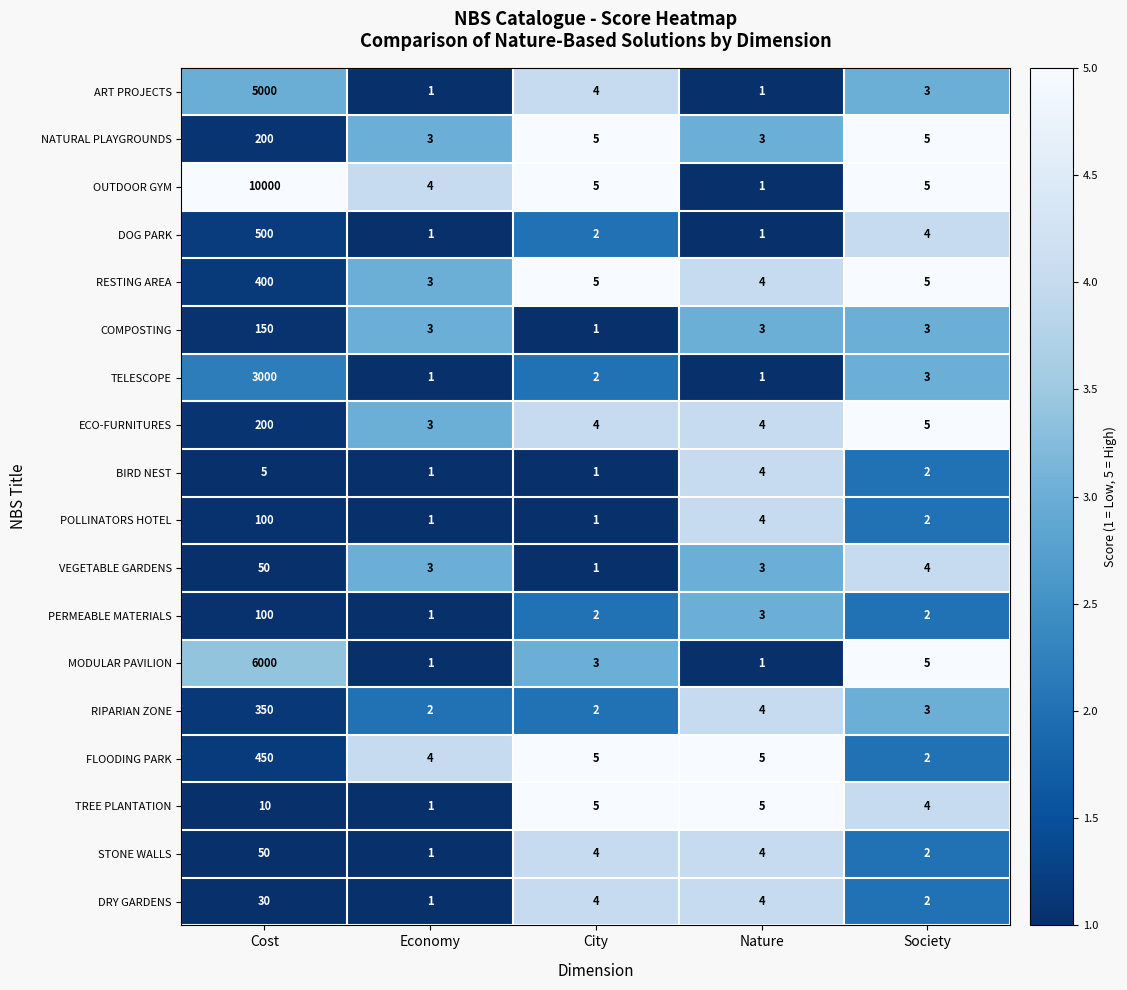

True or false: TELESCOPE has a value of 1 at Economy.

True